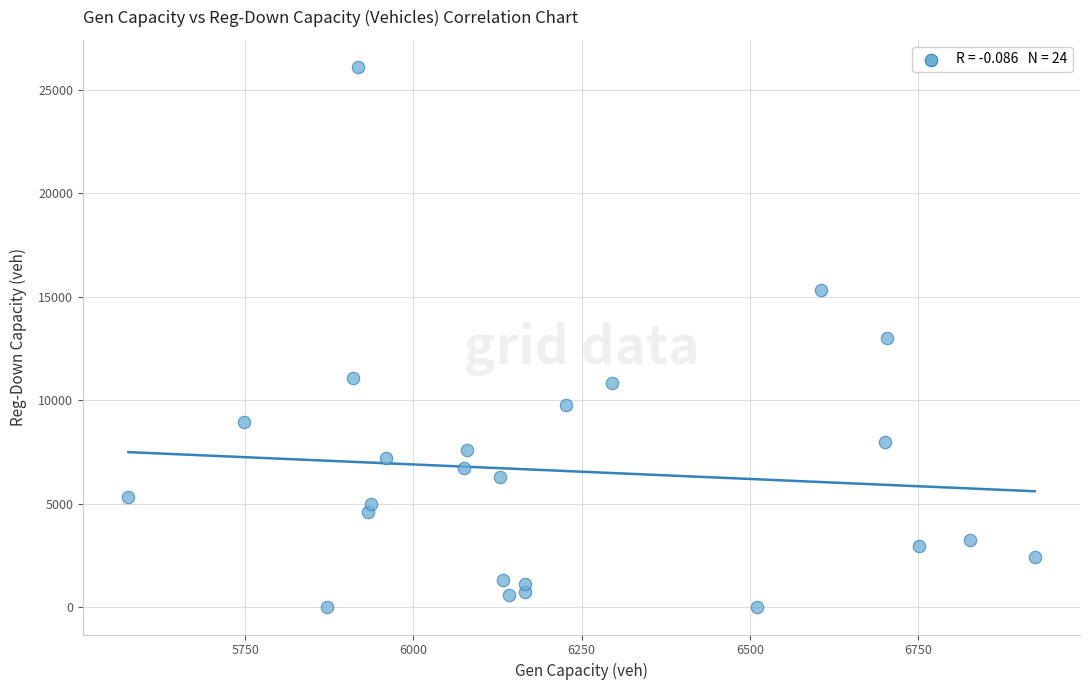

What is the range of Y values (max minus min)?

26106.7